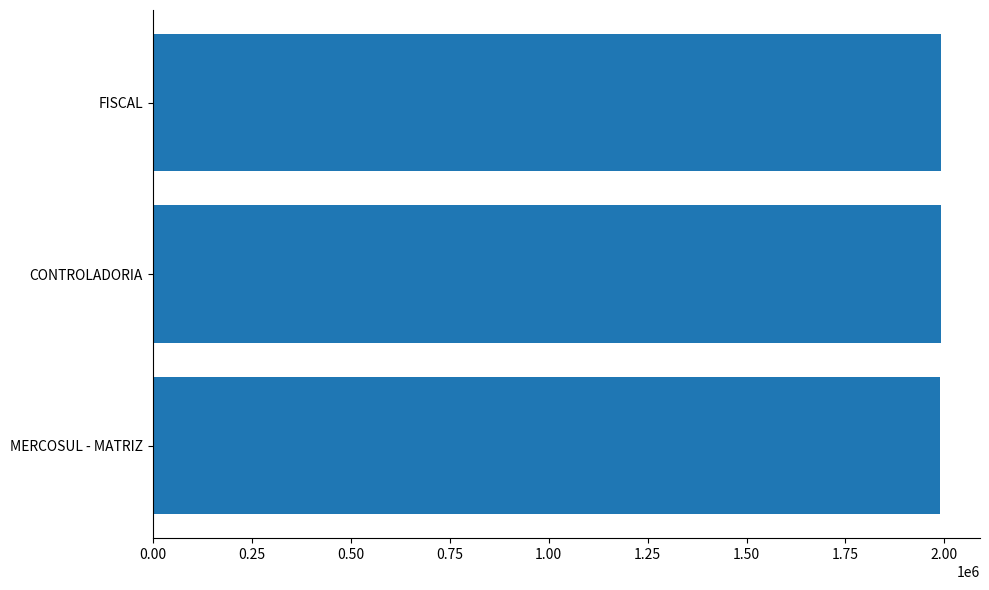

What is the maximum value shown in the chart?

1990345